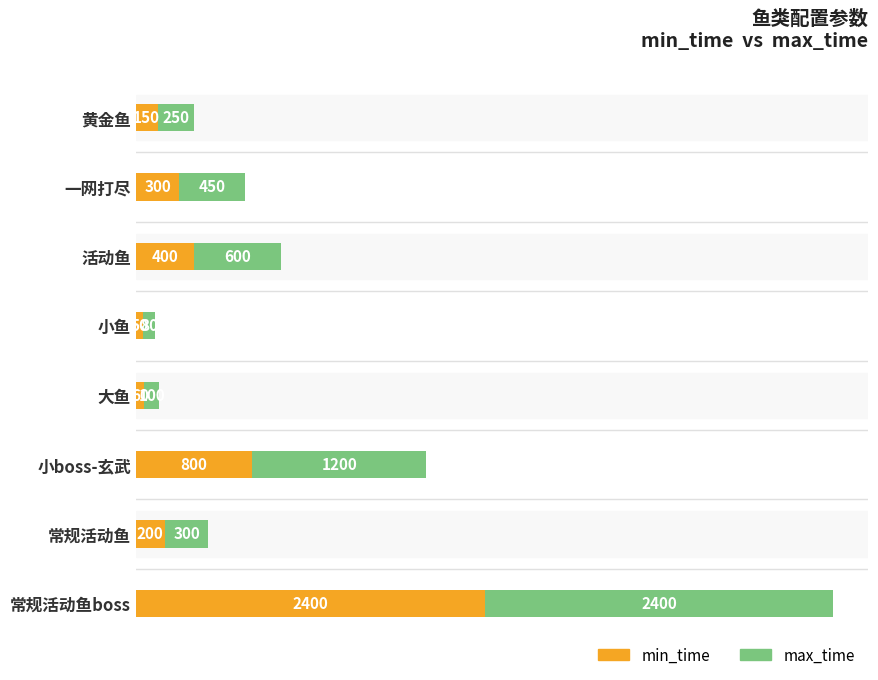

What is the sum of all min_time values?

4360